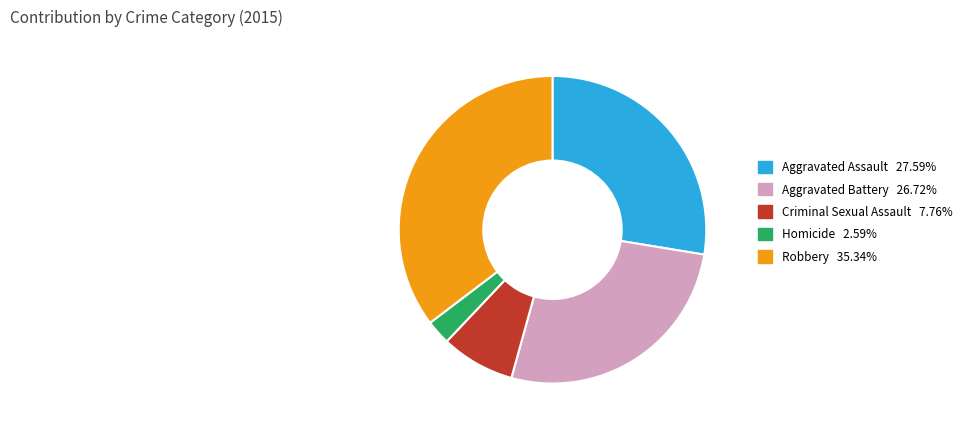

Is there a majority slice in this chart?

No